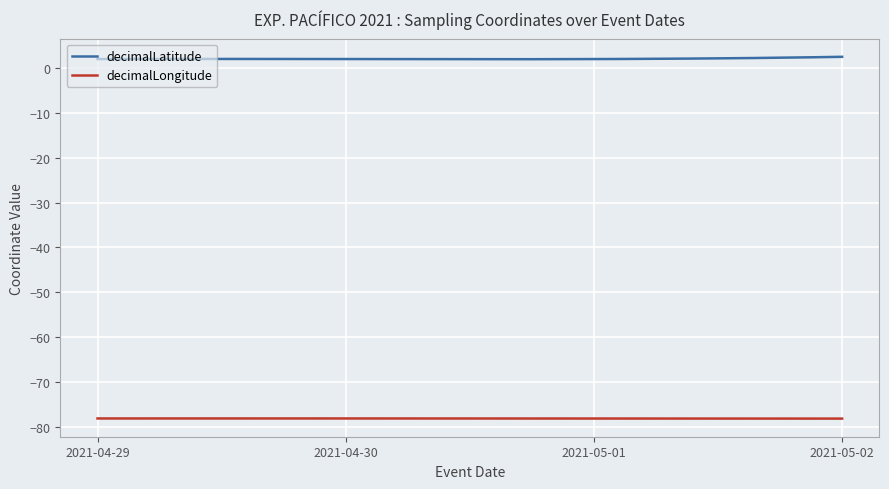

What is the maximum value for decimalLatitude?

2.5